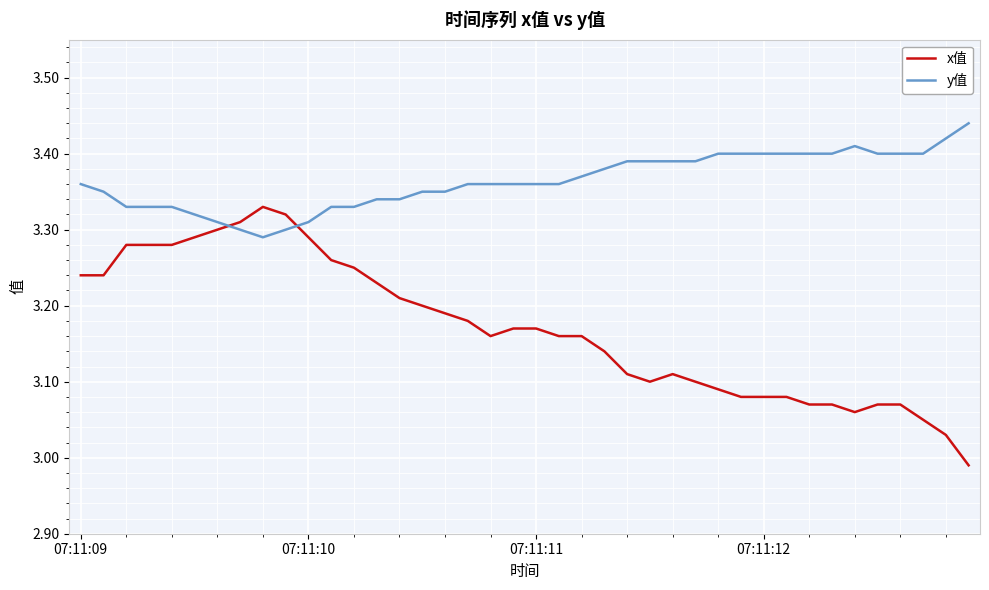

Which series has the largest range (max minus min)?

x值